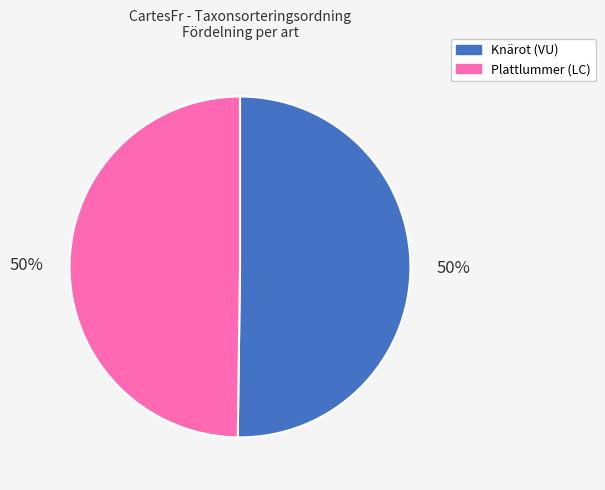

Do Knärot (VU) and Plattlummer (LC) together represent more than half of the pie?

Yes